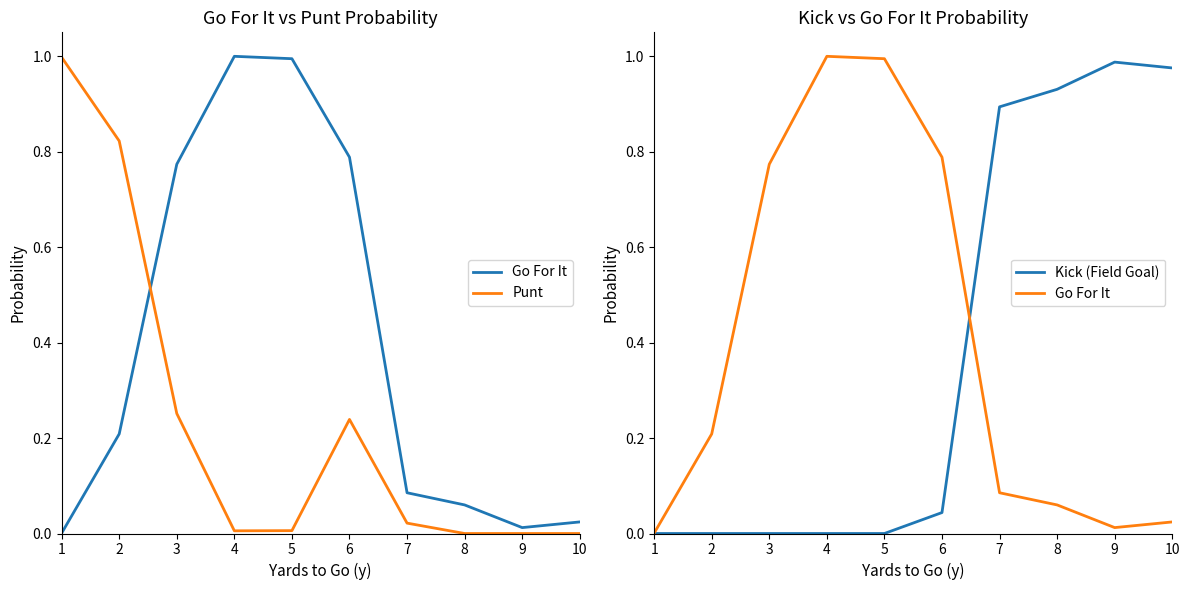

What is the difference between the second highest and minimum values in the Punt series?

0.8